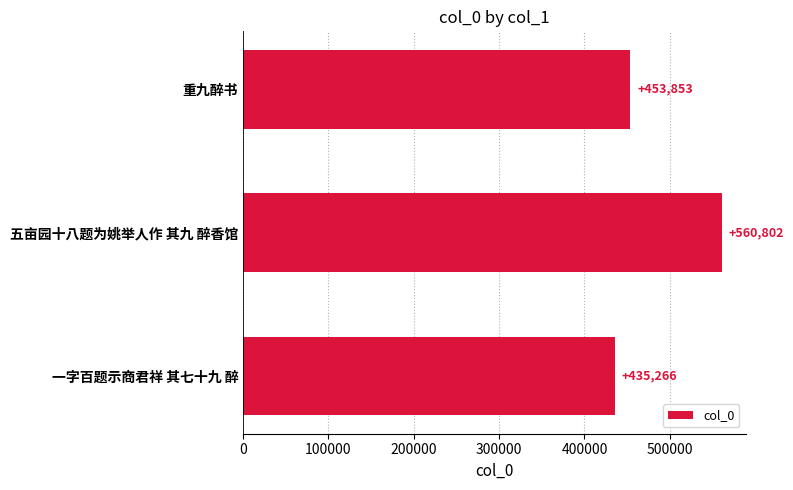

Where is the data nearest to the value 498034?

重九醉书